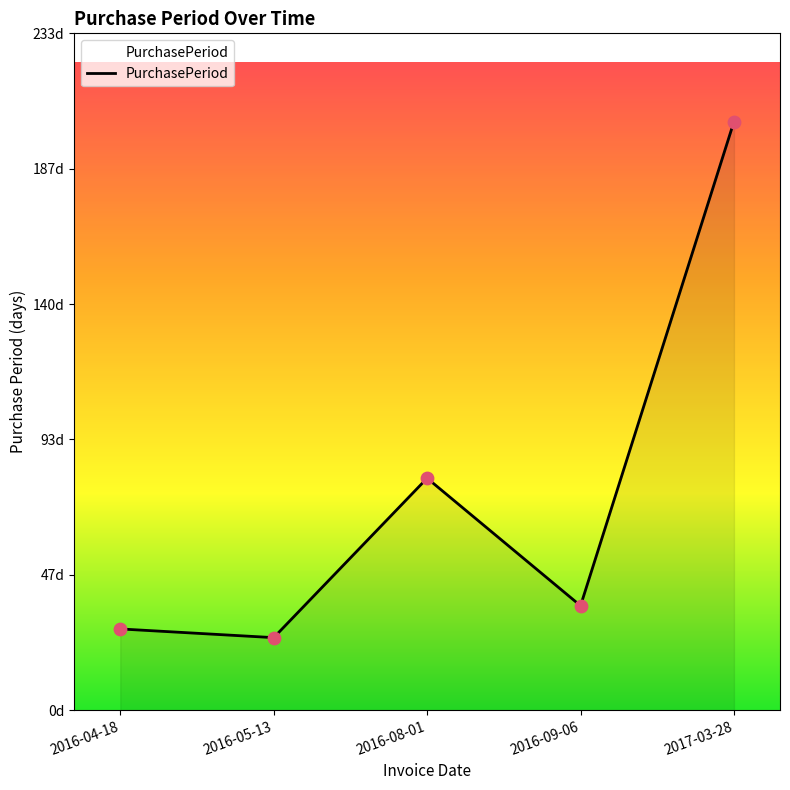

Which has a higher value, 2017-03-28 or 2016-04-18?

2017-03-28